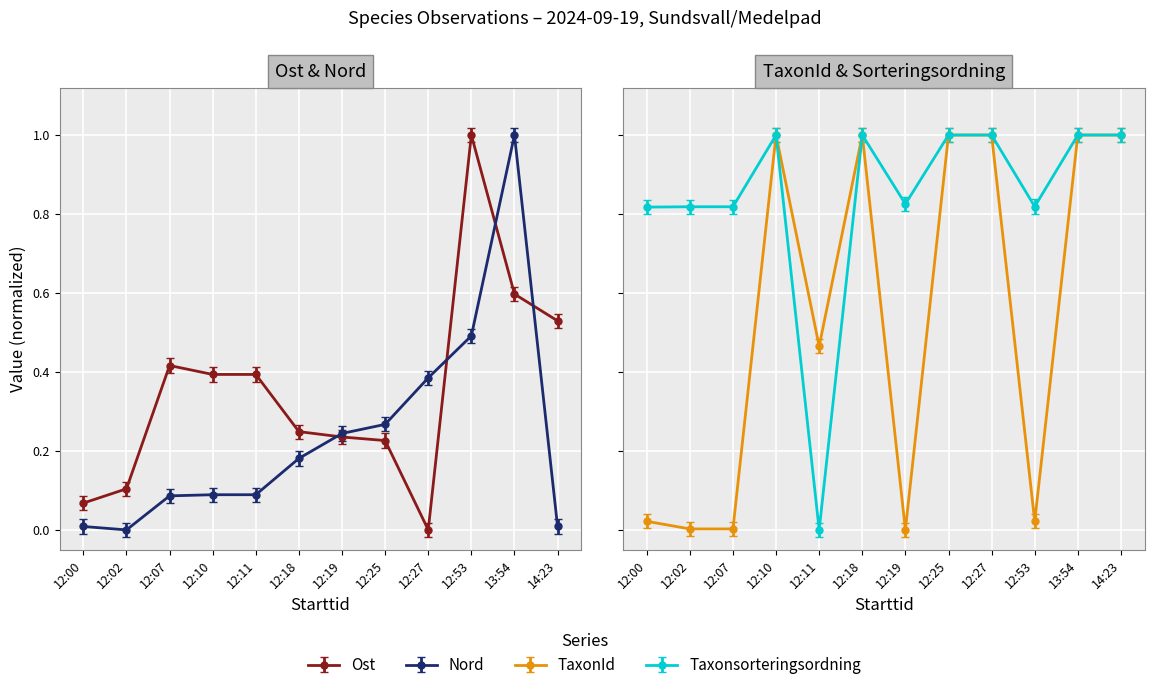

Rank the series by their maximum value, from highest to lowest.

Ost, TaxonId, Taxonsorteringsordning, Nord